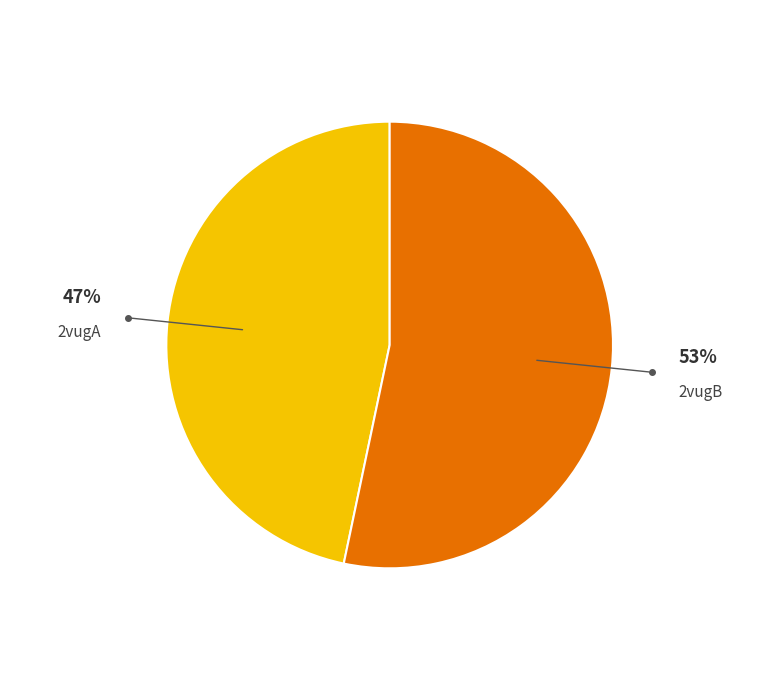

What is the smallest slice in the pie chart?

2vugA